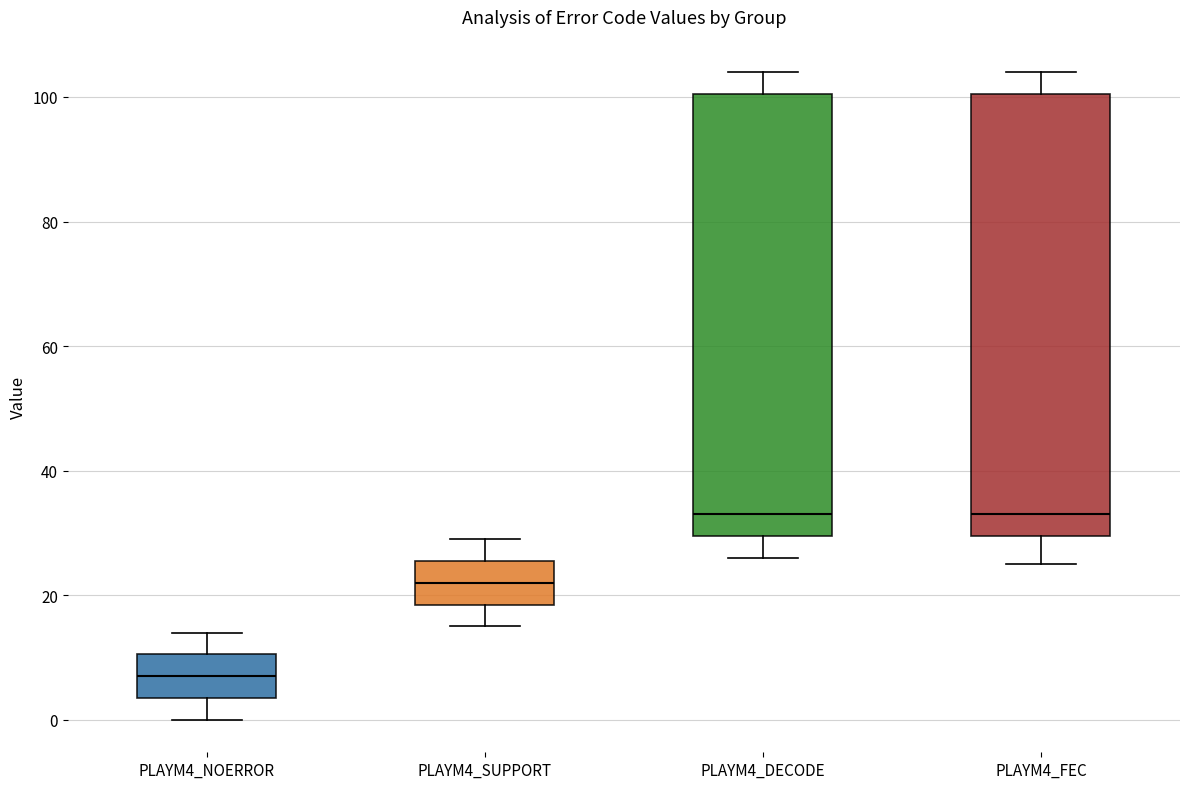

Reading left to right, transcribe this box plot: for each box, give where its median line is, the range the box spans, and where its two whiskers end, as read against the y-axis. The values are not printed on the chart, so give them approximately, as read against the axis.

PLAYM4_NOERROR: median 8, box 4 to 10, whiskers 0 to 14
PLAYM4_SUPPORT: median 22, box 18 to 26, whiskers 16 to 30
PLAYM4_DECODE: median 34, box 30 to 100, whiskers 26 to 104
PLAYM4_FEC: median 34, box 30 to 100, whiskers 26 to 104